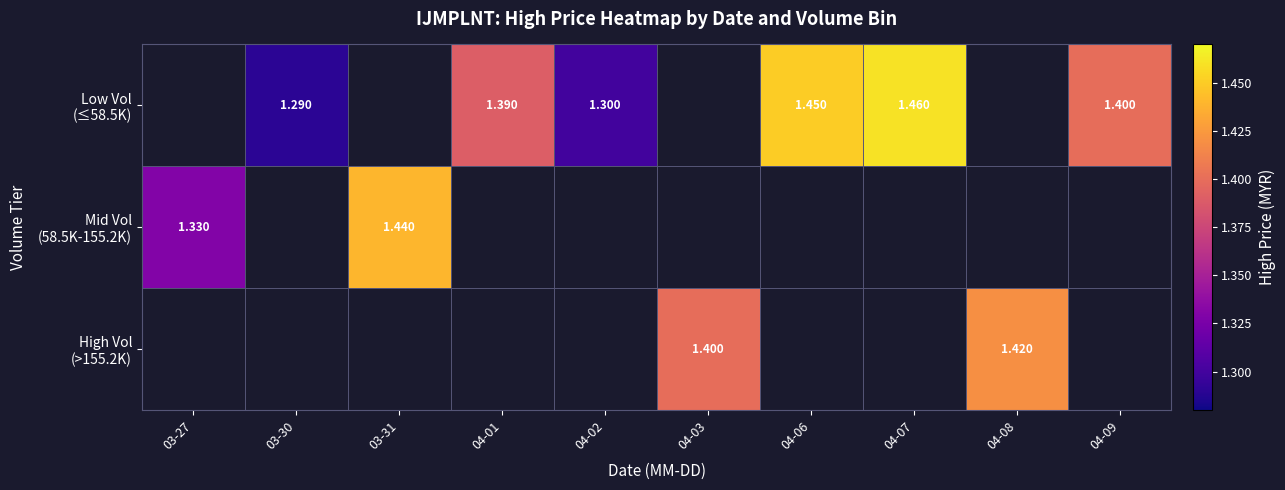

How many Low Vol (≤58.5K) values are between 1 and 2?

6